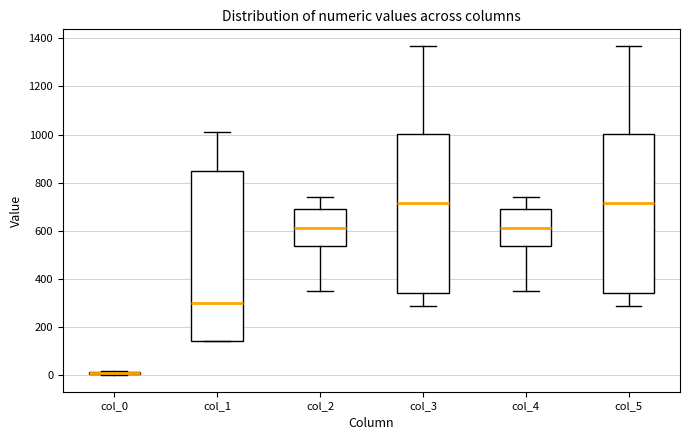

Comparing the boxes themselves (not the whiskers), which one is the tallest?

col_1